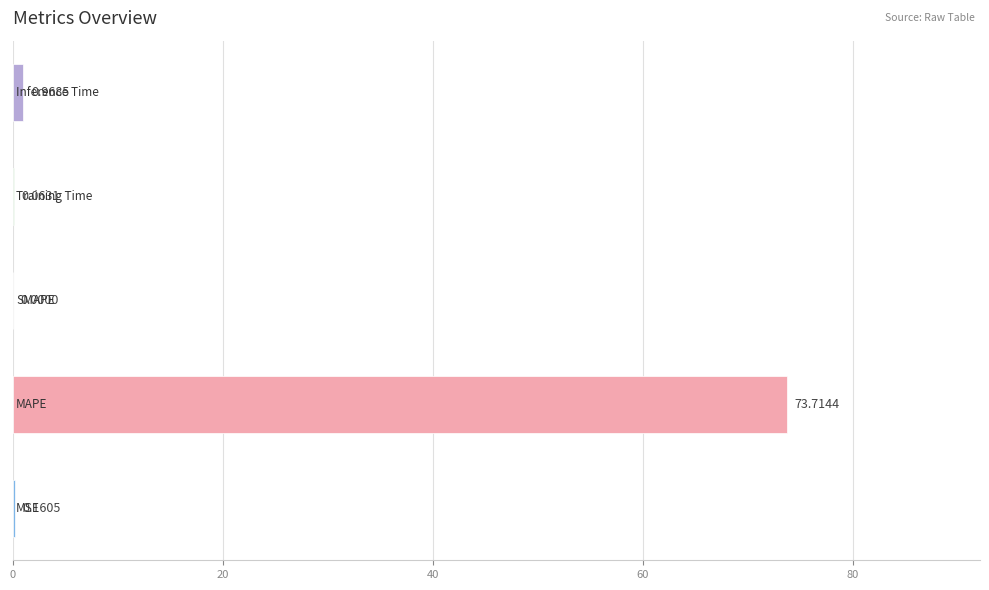

How many positive values are there?

4